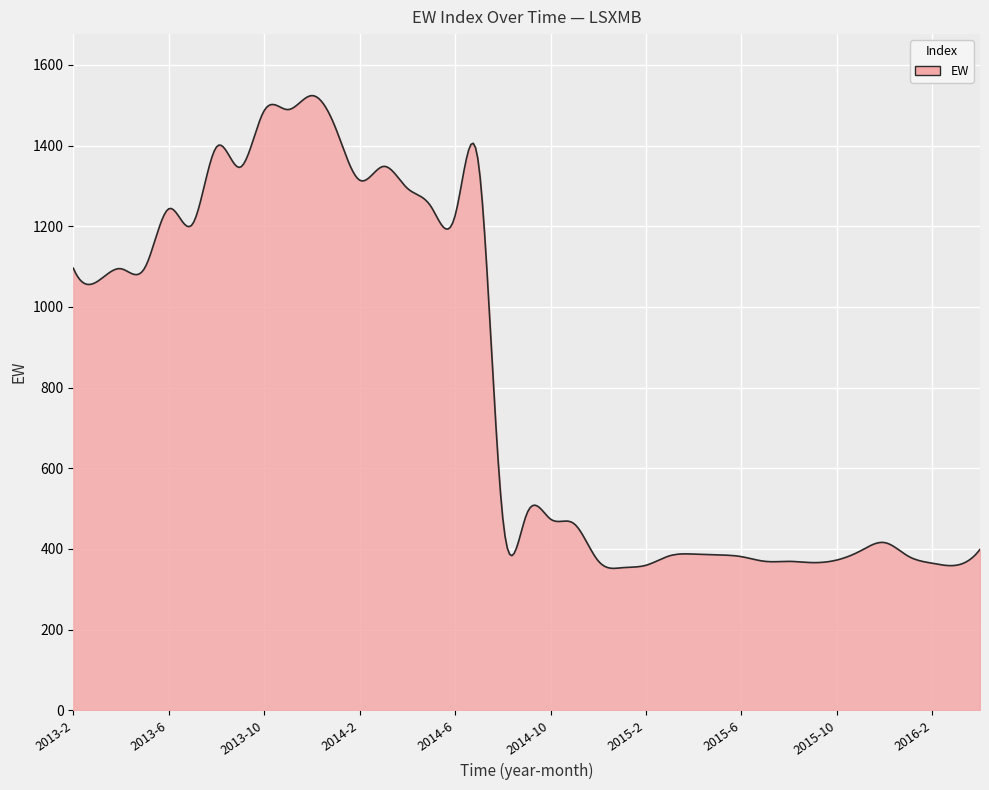

What is the difference between the maximum and minimum values?

1172.2